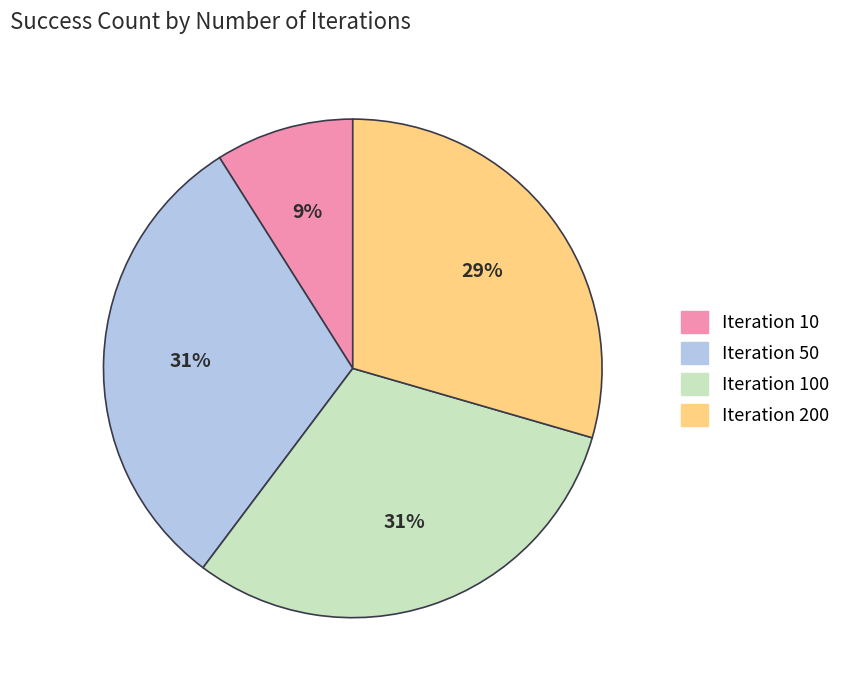

Is there a majority slice in this chart?

No